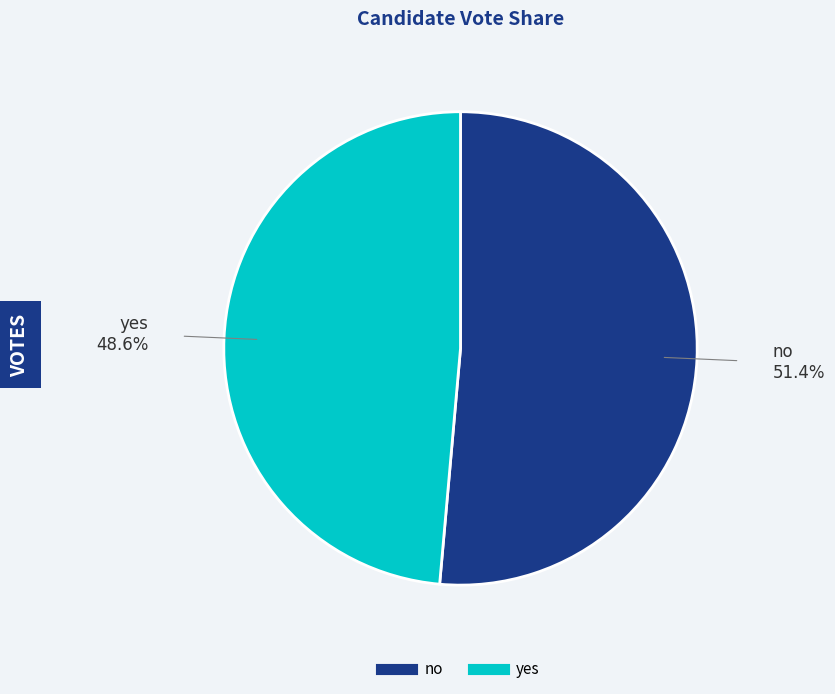

Rank the categories by value from highest to lowest.

no, yes